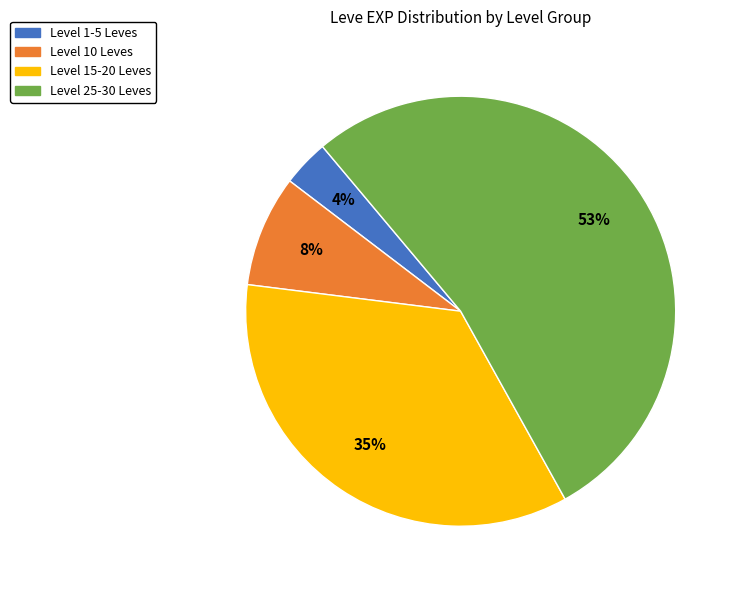

Is there any slice that represents more than half of the pie?

Yes